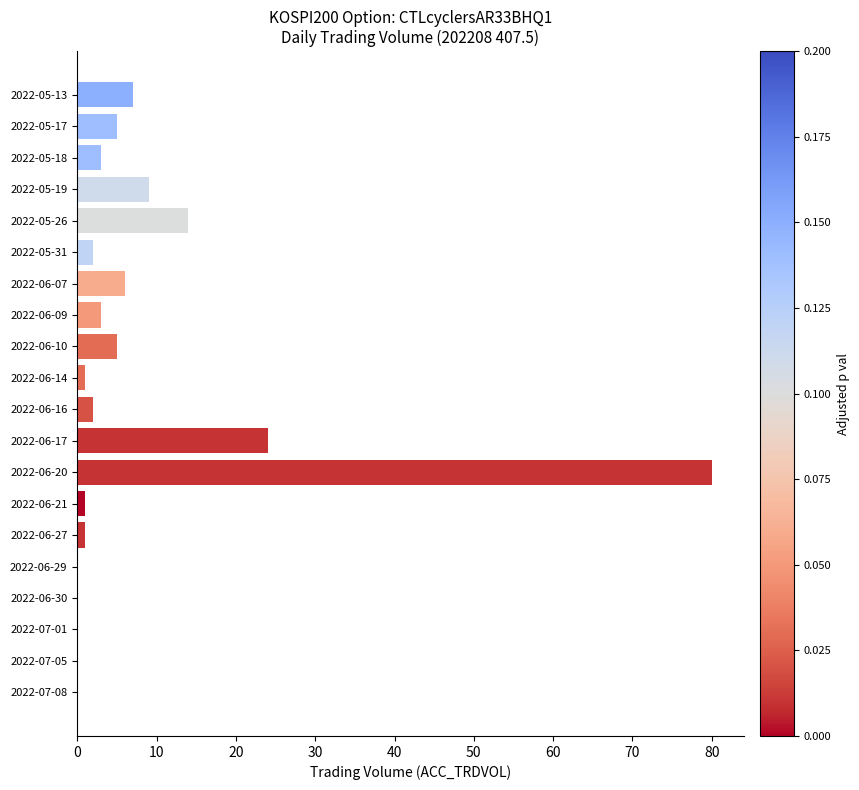

Count the number of categories in the chart.

20